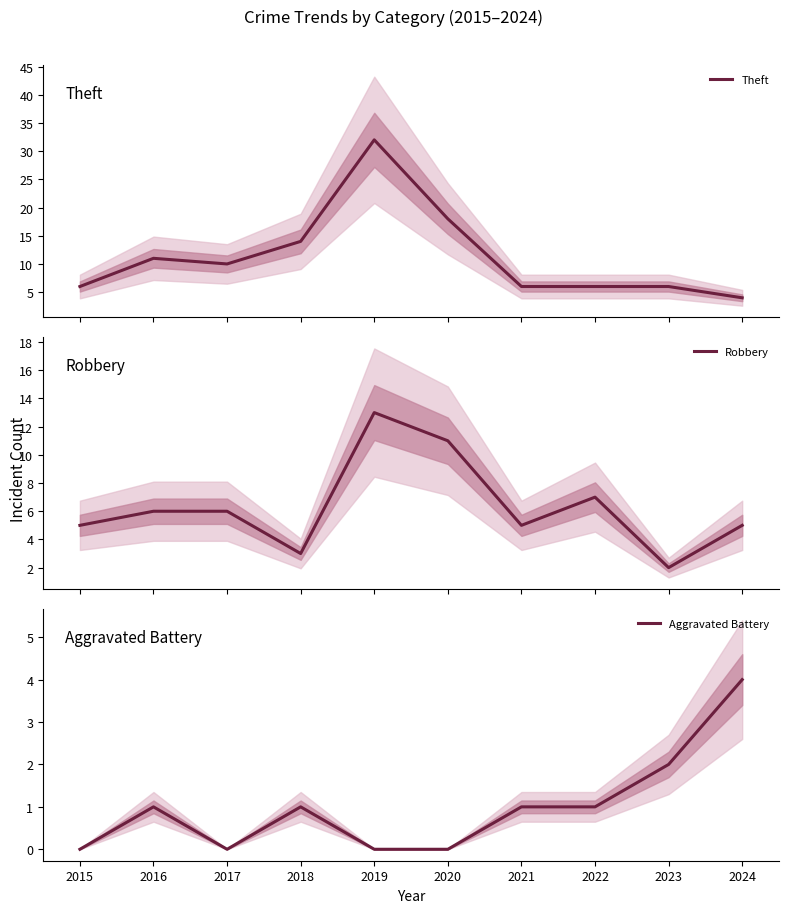

What is the value of the Robbery point at the 6th from the left?

11